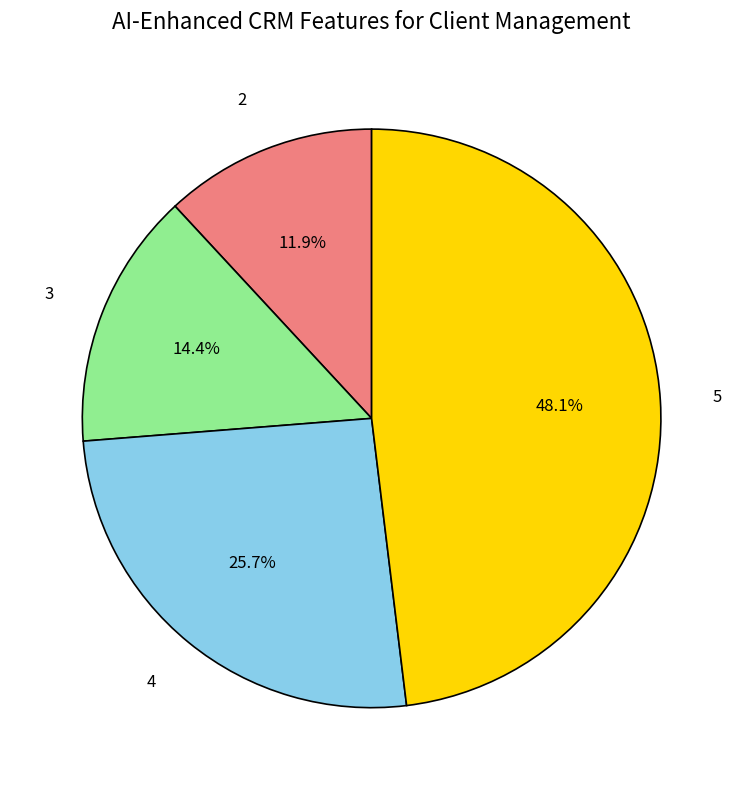

Is the sum of 5 and 2 greater than half?

Yes